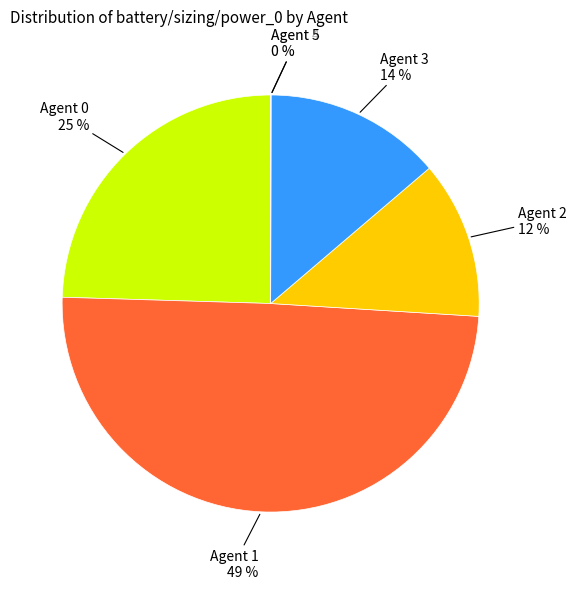

To the nearest percent, what is the average slice percentage?

17%